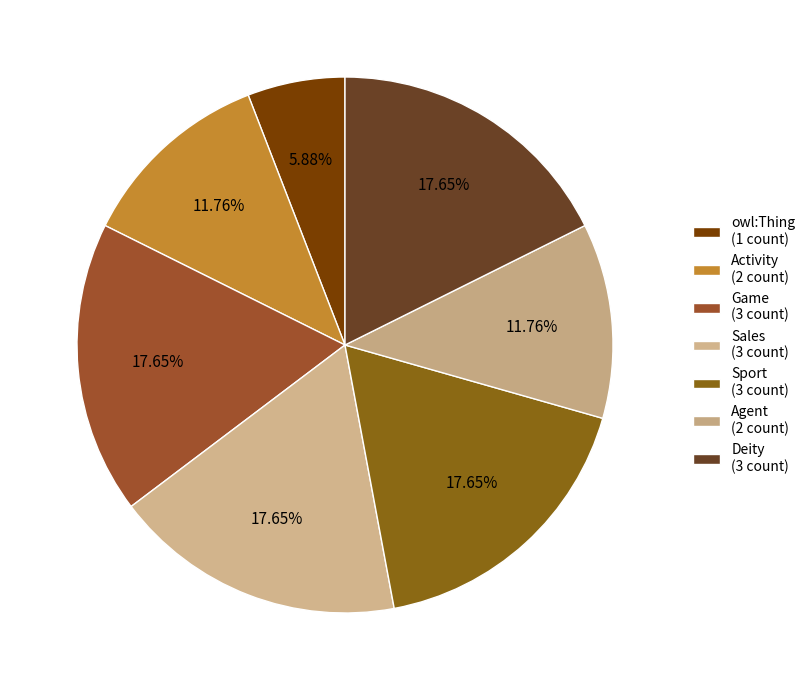

Approximately how many times larger is the value at Game compared to Sales?

1.0